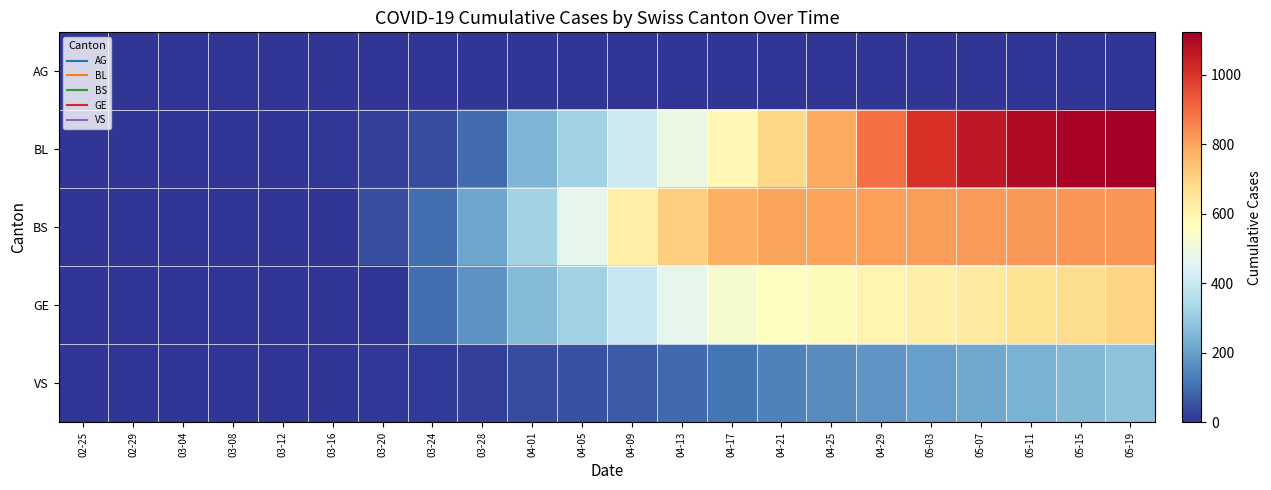

Which series changed the most between 04-09 and 05-19?

BL